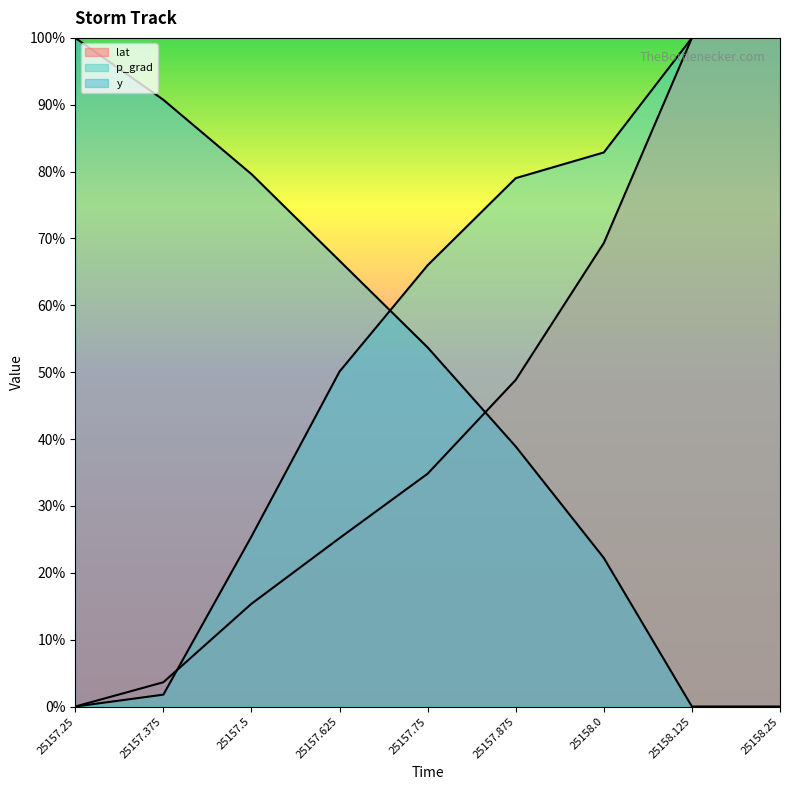

Which series has the largest total across all categories?

p_grad